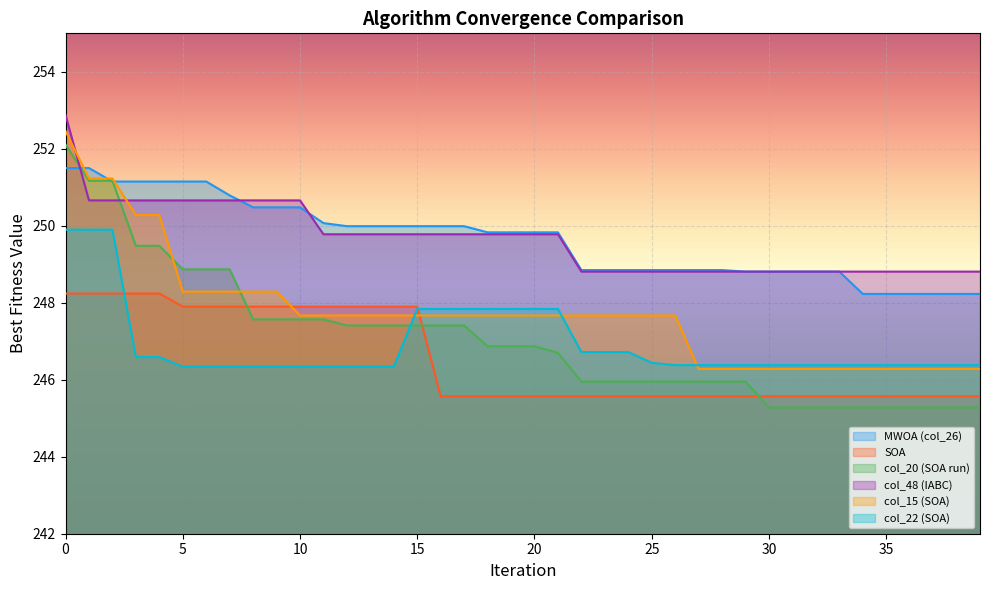

The value of col_22 (SOA) at 10 is 246.3. True or false?

True